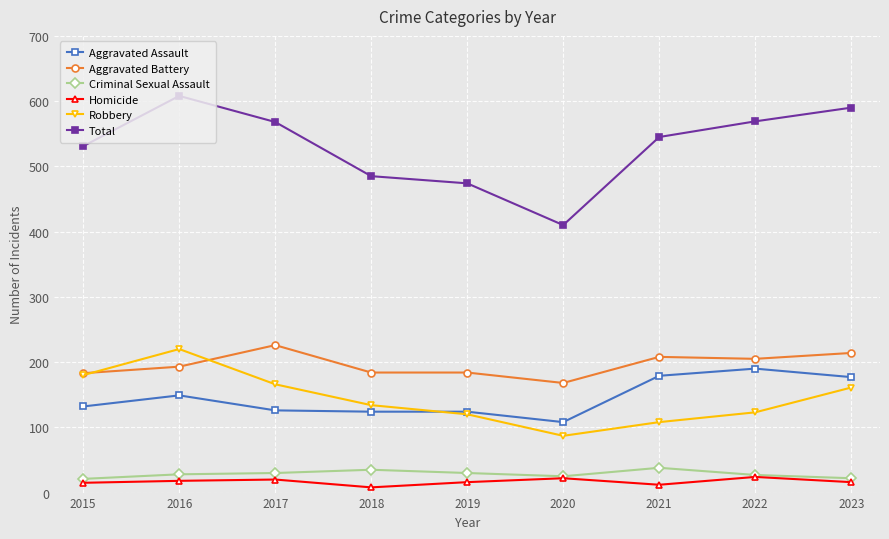

What is the difference between the maximum and second lowest values in the Total series?

134